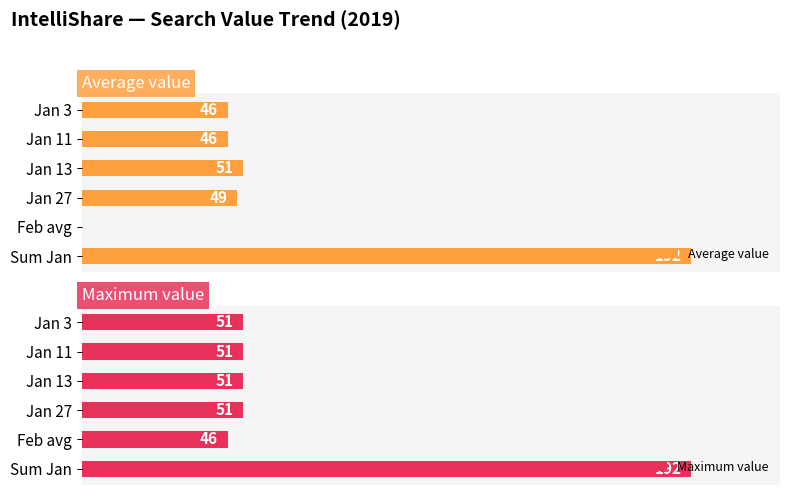

Which category has the lowest value in the Maximum value series?

Feb avg